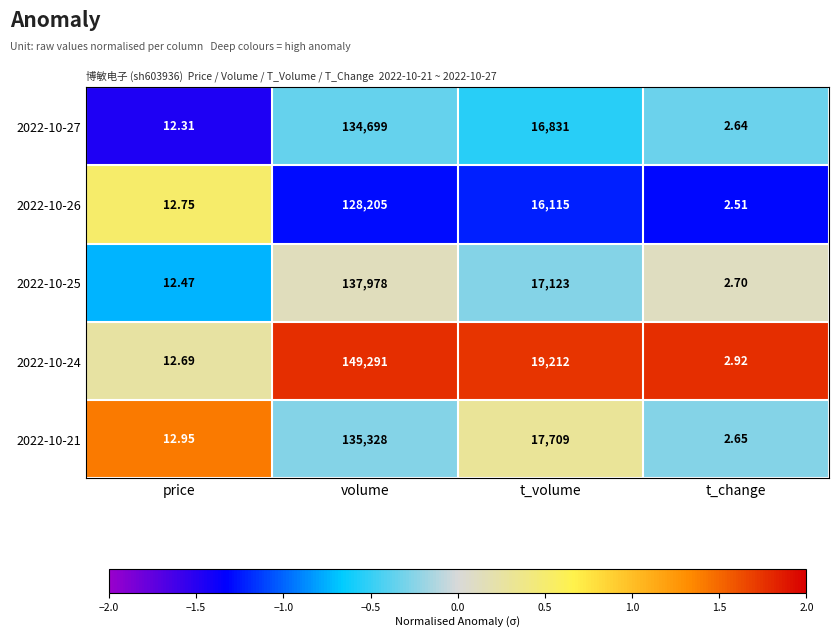

List the labels in order of 2022-10-26 value, largest first.

volume, t_volume, price, t_change